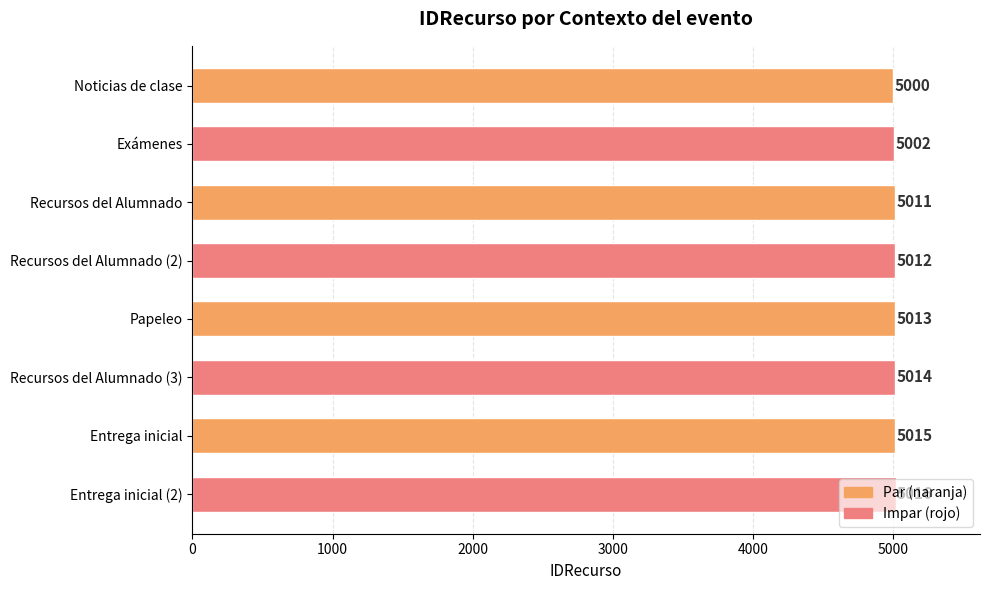

What is the difference between the second highest and second lowest values?

13